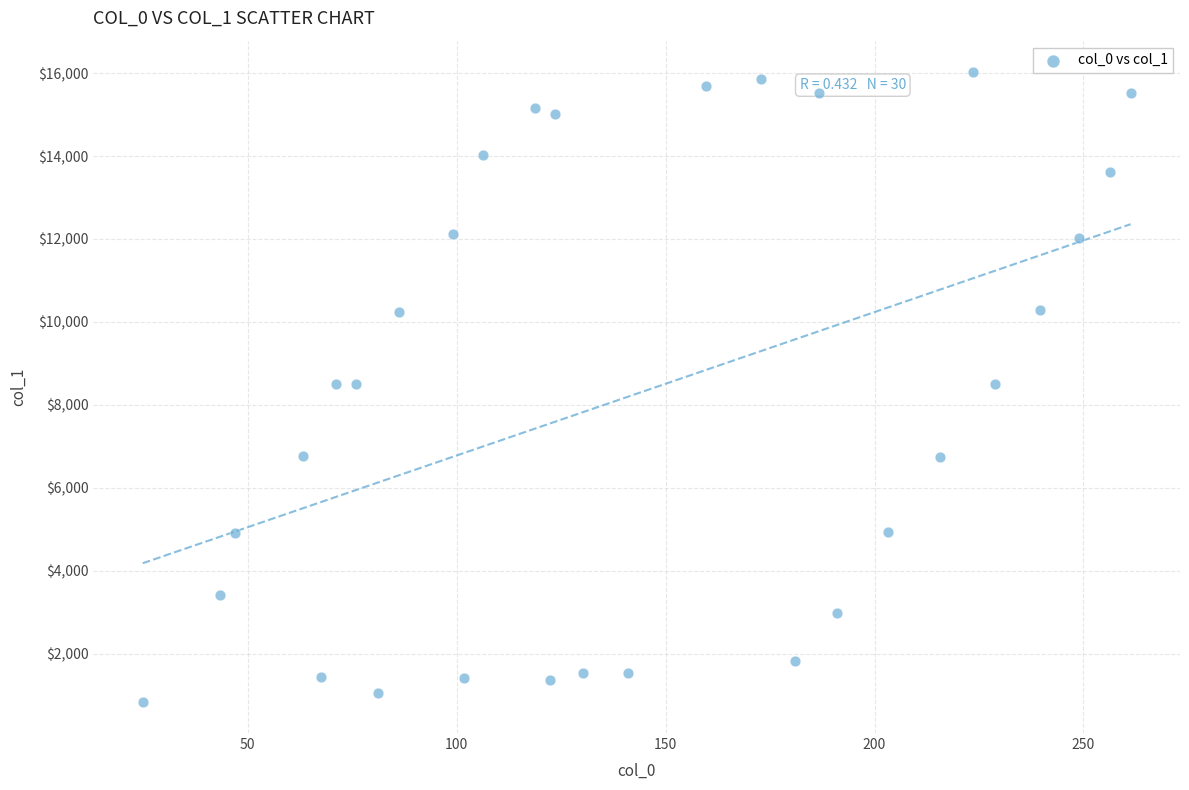

What is the range of X values (max minus min)?

236.4